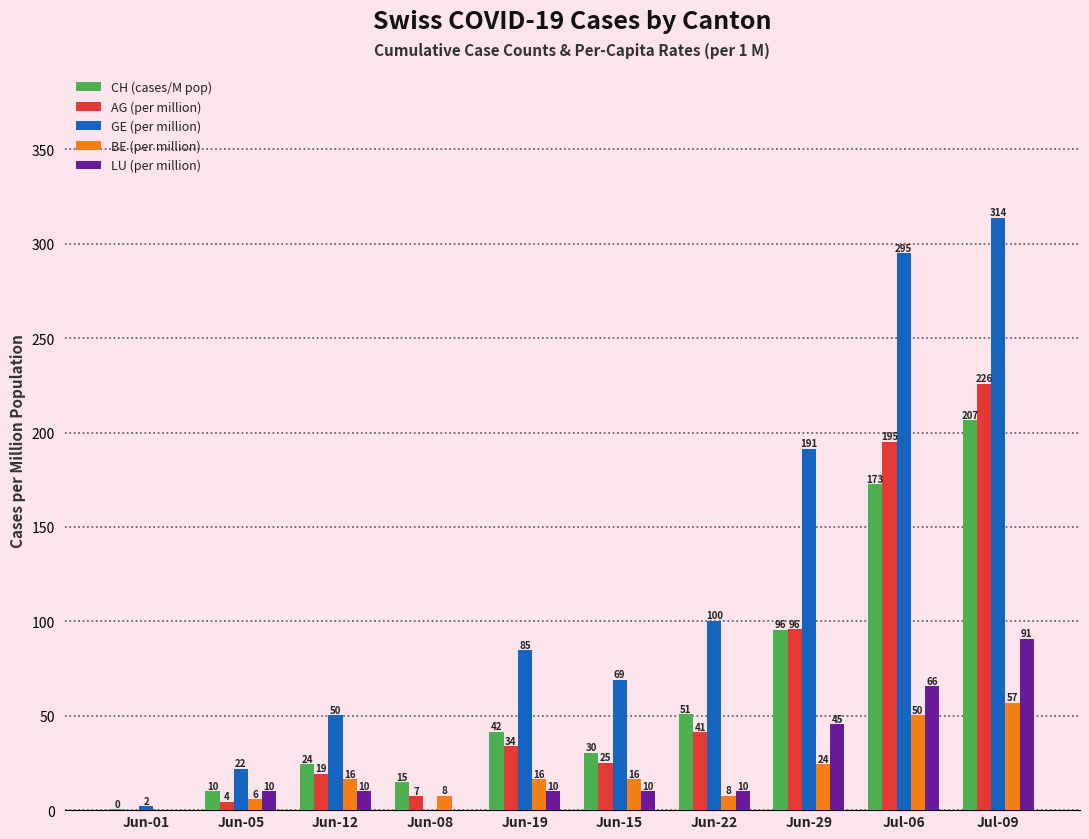

Are the bars horizontal?

No